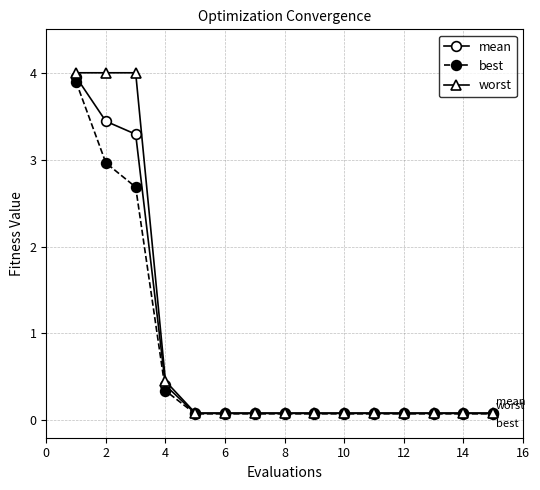

What is the value of the mean point at the 4th from the left?

0.4